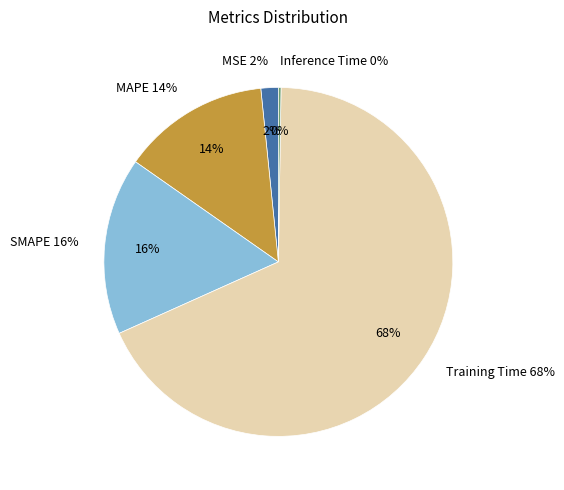

What percentage is NOT represented by MSE?

98.4%